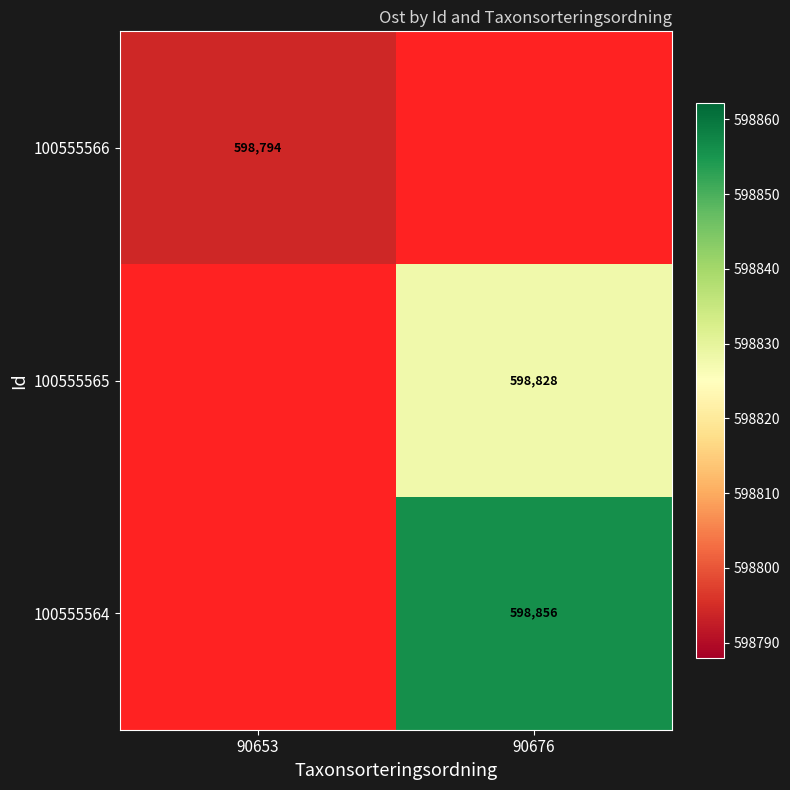

What is the minimum value shown in the chart?

598794.1